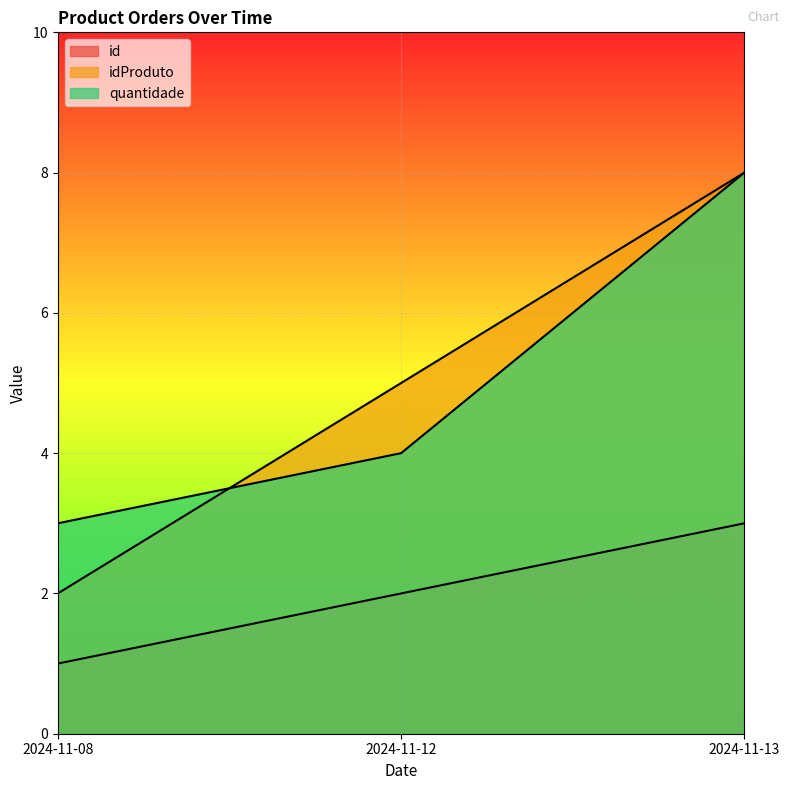

What are all the series names shown in the legend?

id, idProduto, quantidade